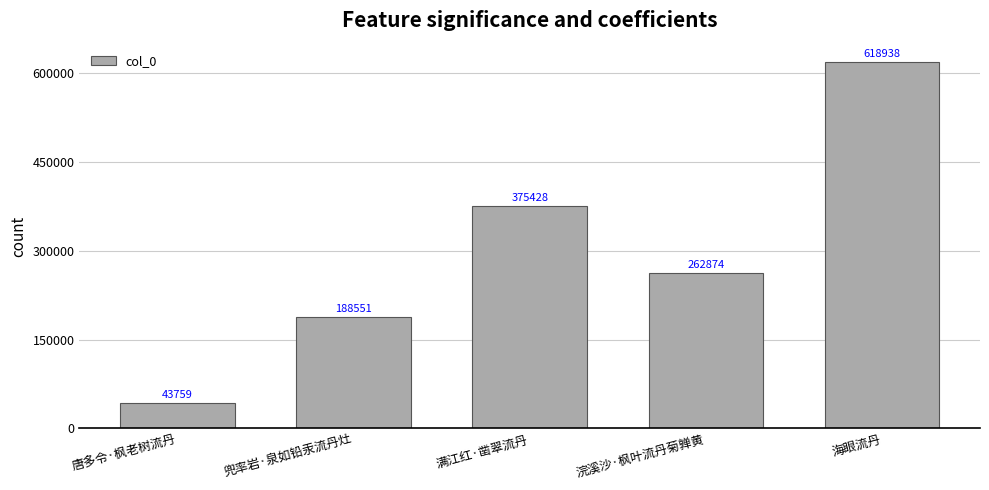

Between 海眼流丹 and 浣溪沙·枫叶流丹菊亸黄, which is larger?

海眼流丹